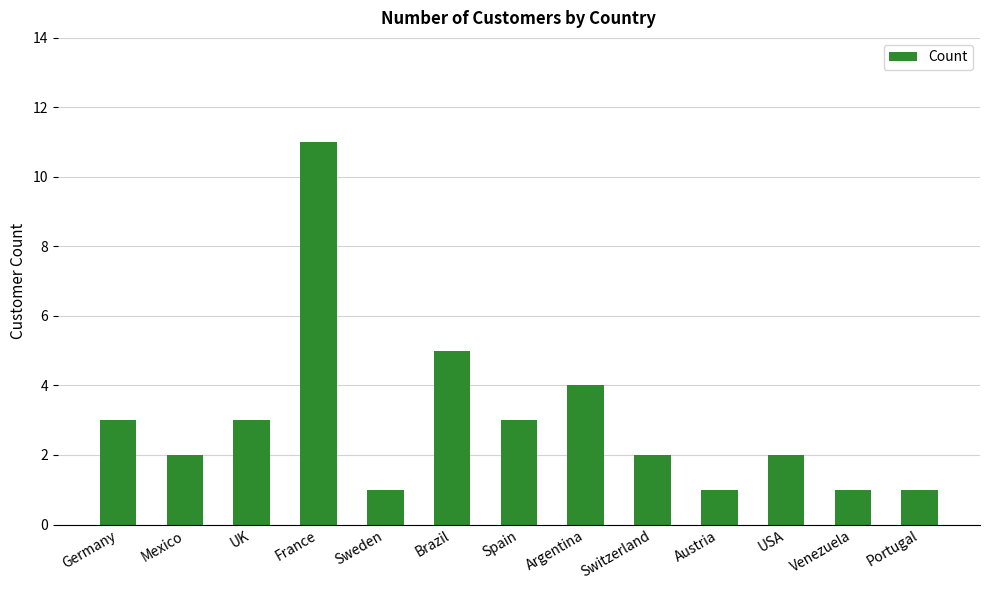

Reading left to right, transcribe all the data shown in this chart.

Germany=3	Mexico=2	UK=3	France=11	Sweden=1	Brazil=5	Spain=3	Argentina=4	Switzerland=2	Austria=1	USA=2	Venezuela=1	Portugal=1